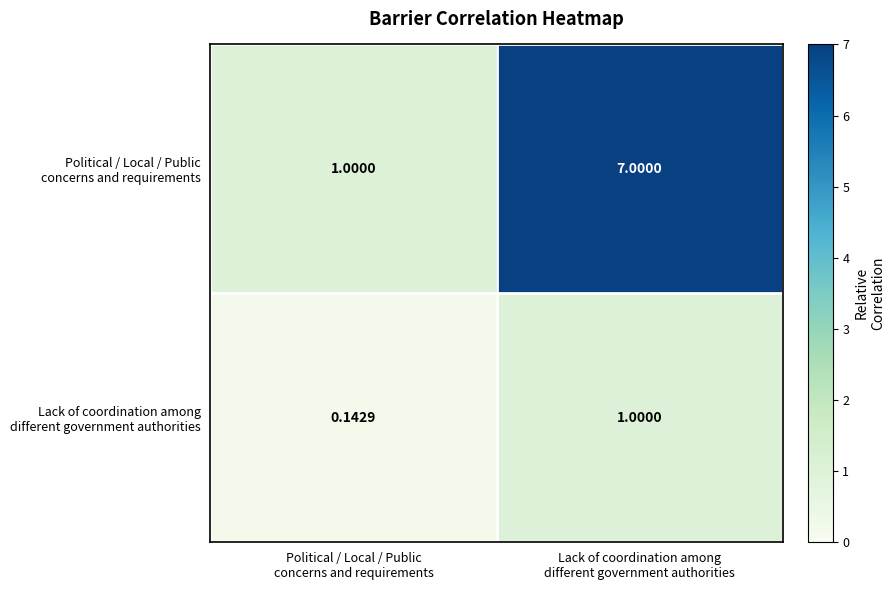

Rank the series by their average value, from lowest to highest.

row_1, row_0